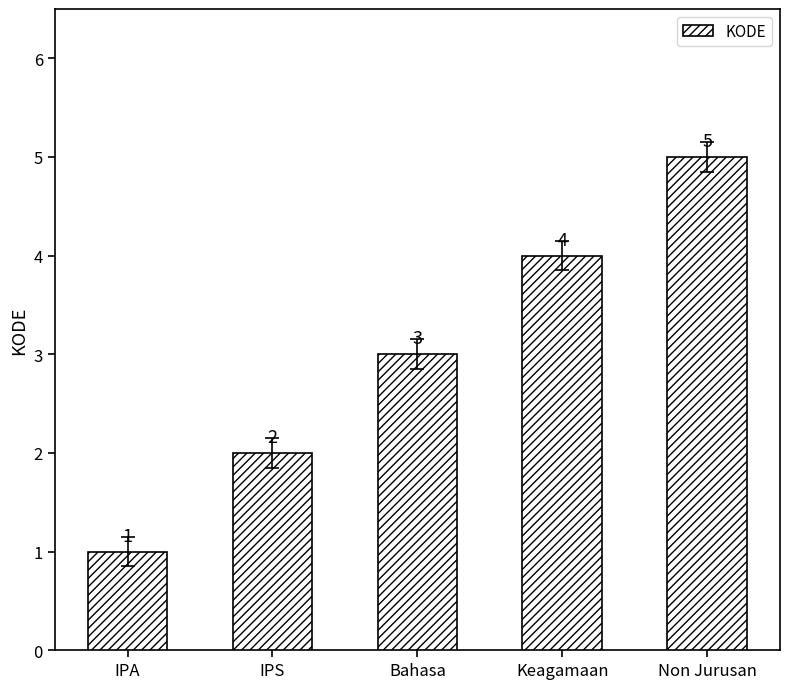

Count the number of data series in this chart.

1